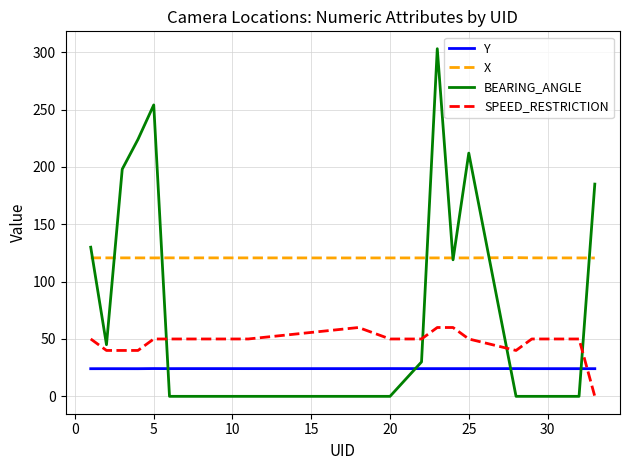

How many intersections are there between BEARING_ANGLE and Y?

4